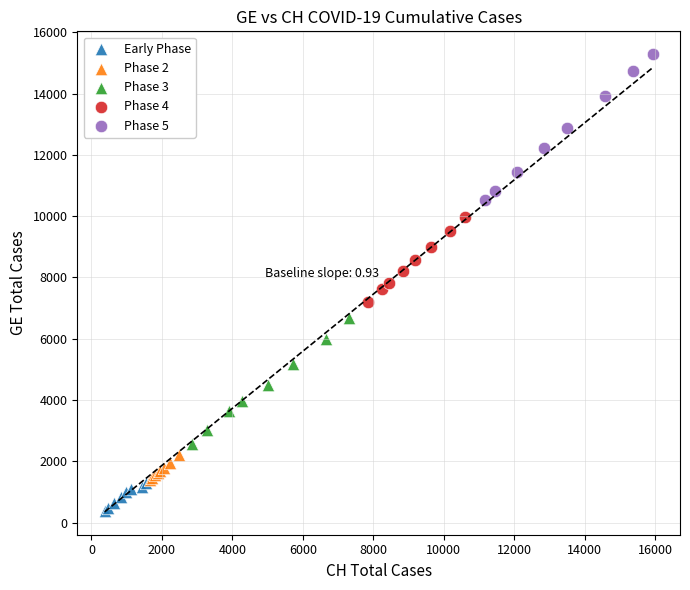

Which series has the largest Y range (max minus min)?

Phase 5